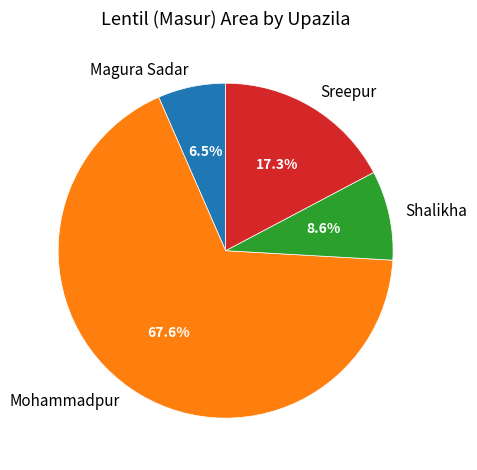

How many slices are in this pie chart?

4